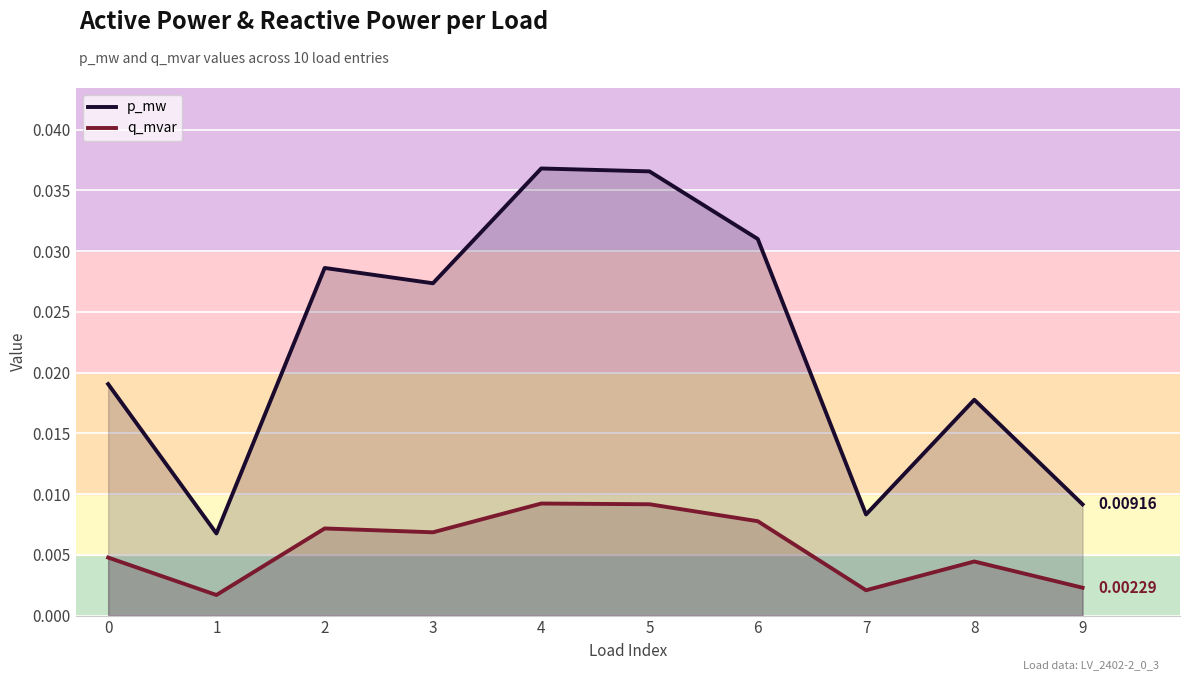

Count the q_mvar values in the range 0 to 1.

10